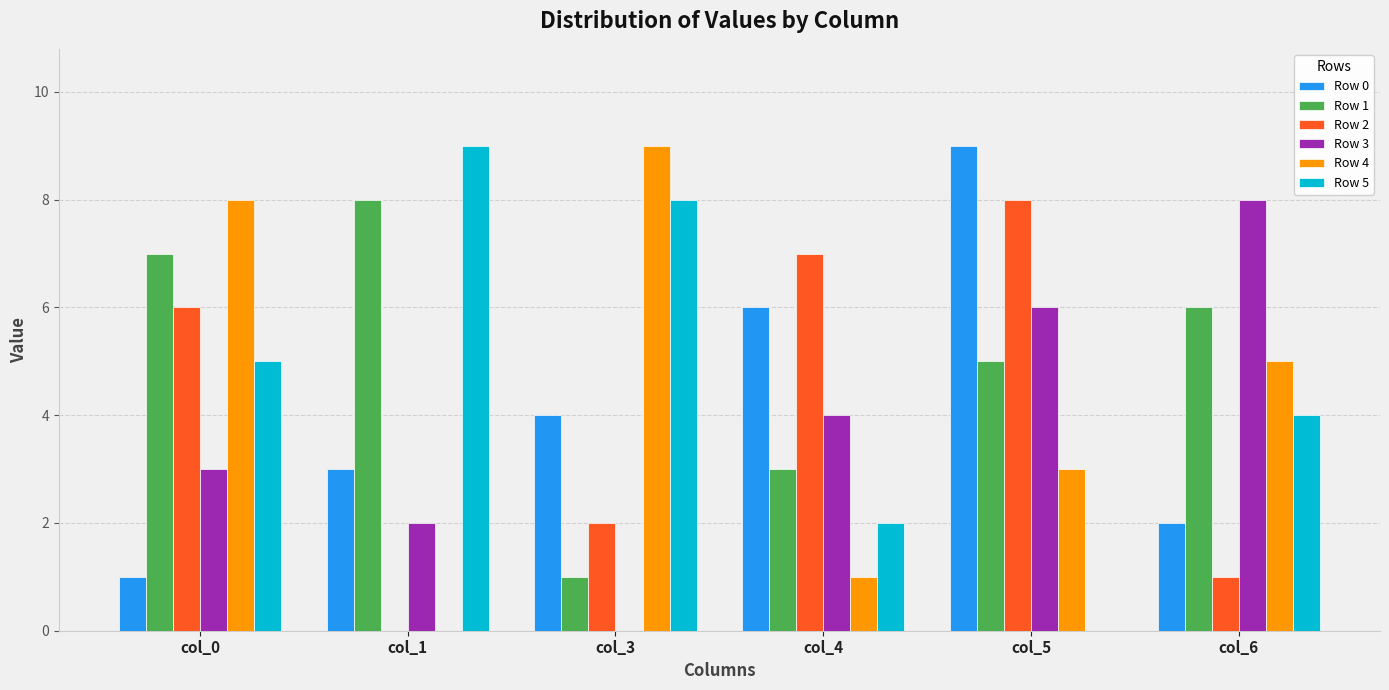

Which series has the largest total across all categories?

Row 1